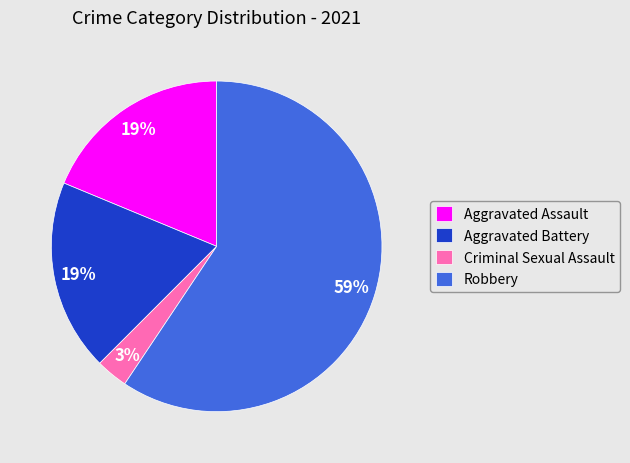

To the nearest percent, what is the average slice percentage?

25%